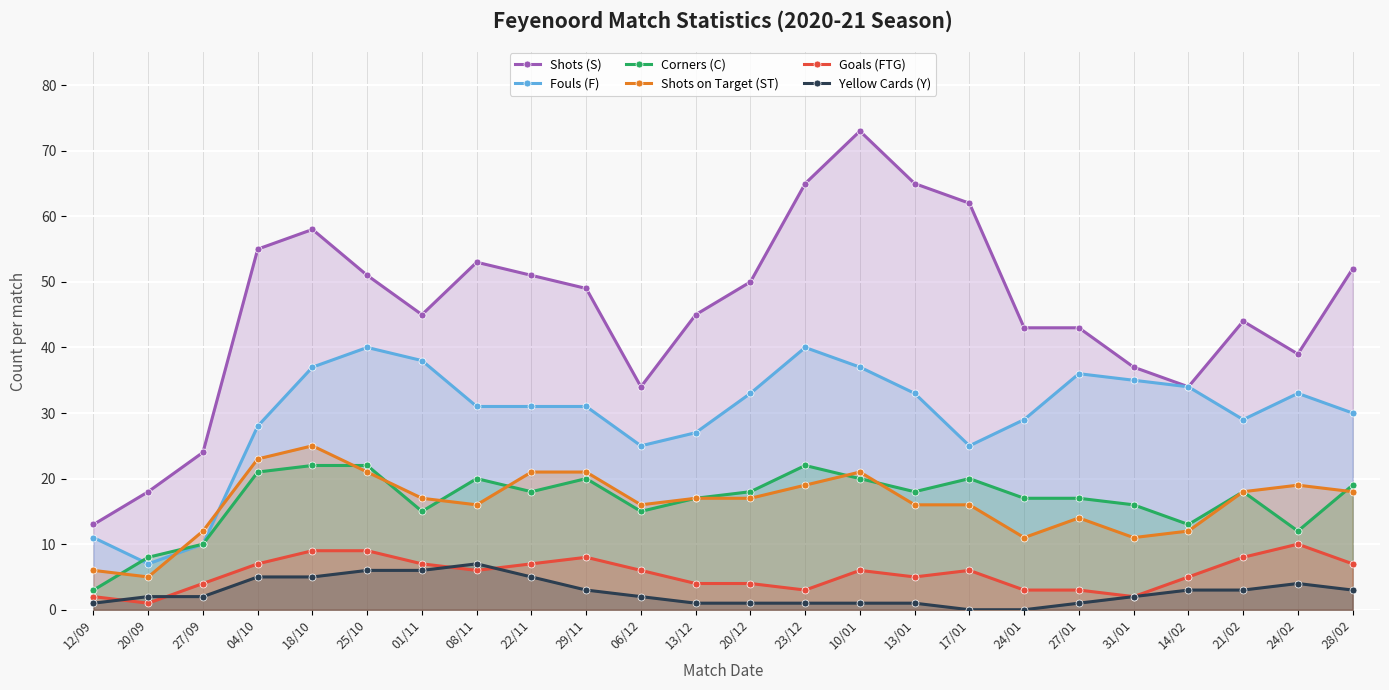

Reading left to right, what are all the values shown in this chart?

Shots (S): 12/09=13	20/09=18	27/09=24	04/10=55	18/10=58	25/10=51	01/11=45	08/11=53	22/11=51	29/11=49	06/12=34	13/12=45	20/12=50	23/12=65	10/01=73	13/01=65	17/01=62	24/01=43	27/01=43	31/01=37	14/02=34	21/02=44	24/02=39	28/02=52
Fouls (F): 12/09=11	20/09=7	27/09=10	04/10=28	18/10=37	25/10=40	01/11=38	08/11=31	22/11=31	29/11=31	06/12=25	13/12=27	20/12=33	23/12=40	10/01=37	13/01=33	17/01=25	24/01=29	27/01=36	31/01=35	14/02=34	21/02=29	24/02=33	28/02=30
Corners (C): 12/09=3	20/09=8	27/09=10	04/10=21	18/10=22	25/10=22	01/11=15	08/11=20	22/11=18	29/11=20	06/12=15	13/12=17	20/12=18	23/12=22	10/01=20	13/01=18	17/01=20	24/01=17	27/01=17	31/01=16	14/02=13	21/02=18	24/02=12	28/02=19
Shots on Target (ST): 12/09=6	20/09=5	27/09=12	04/10=23	18/10=25	25/10=21	01/11=17	08/11=16	22/11=21	29/11=21	06/12=16	13/12=17	20/12=17	23/12=19	10/01=21	13/01=16	17/01=16	24/01=11	27/01=14	31/01=11	14/02=12	21/02=18	24/02=19	28/02=18
Goals (FTG): 12/09=2	20/09=1	27/09=4	04/10=7	18/10=9	25/10=9	01/11=7	08/11=6	22/11=7	29/11=8	06/12=6	13/12=4	20/12=4	23/12=3	10/01=6	13/01=5	17/01=6	24/01=3	27/01=3	31/01=2	14/02=5	21/02=8	24/02=10	28/02=7
Yellow Cards (Y): 12/09=1	20/09=2	27/09=2	04/10=5	18/10=5	25/10=6	01/11=6	08/11=7	22/11=5	29/11=3	06/12=2	13/12=1	20/12=1	23/12=1	10/01=1	13/01=1	17/01=0	24/01=0	27/01=1	31/01=2	14/02=3	21/02=3	24/02=4	28/02=3